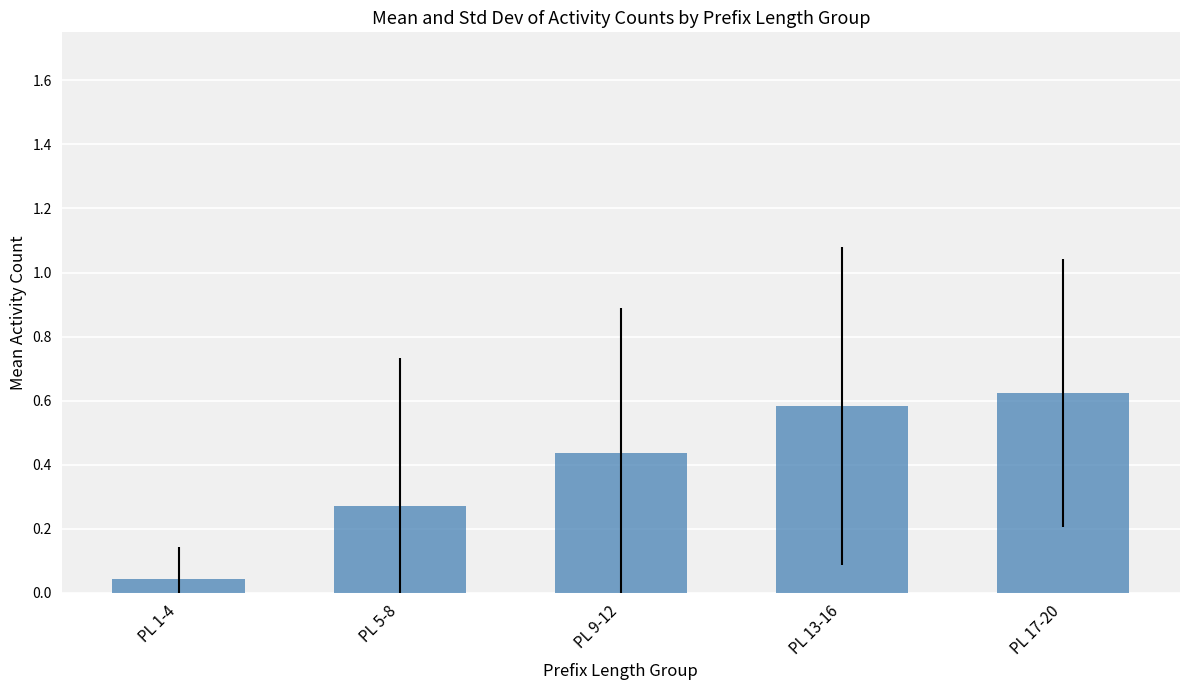

List the labels in order of value, largest first.

PL 17-20, PL 13-16, PL 9-12, PL 5-8, PL 1-4